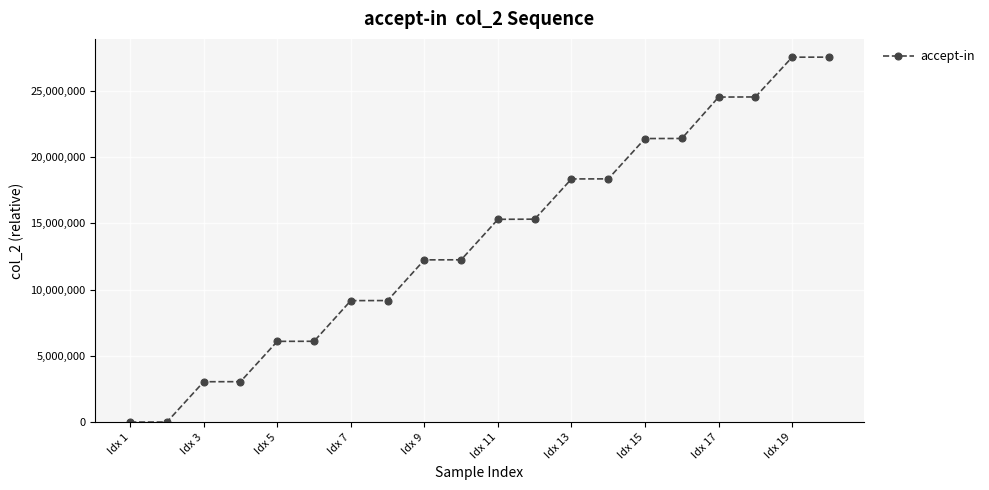

Does the chart display data point markers on the line(s)?

Yes